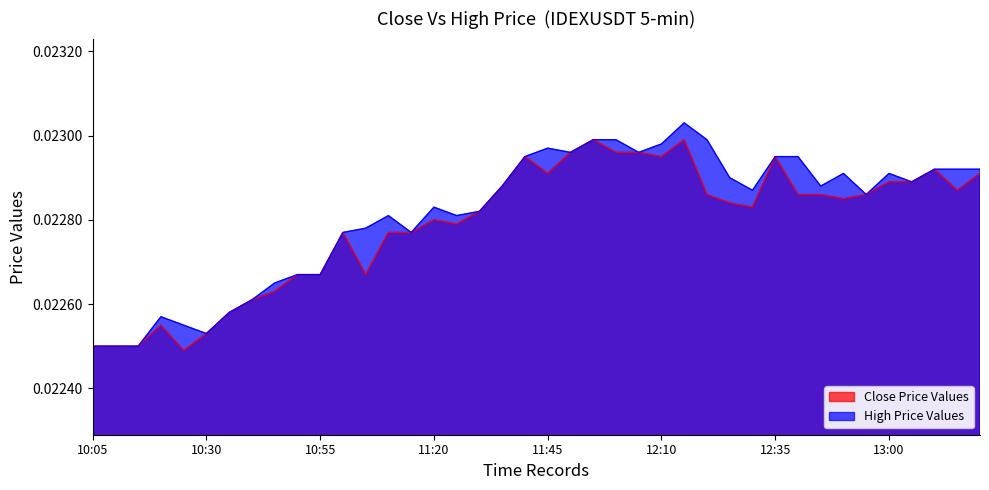

At which label is close closest to 0?

10:25